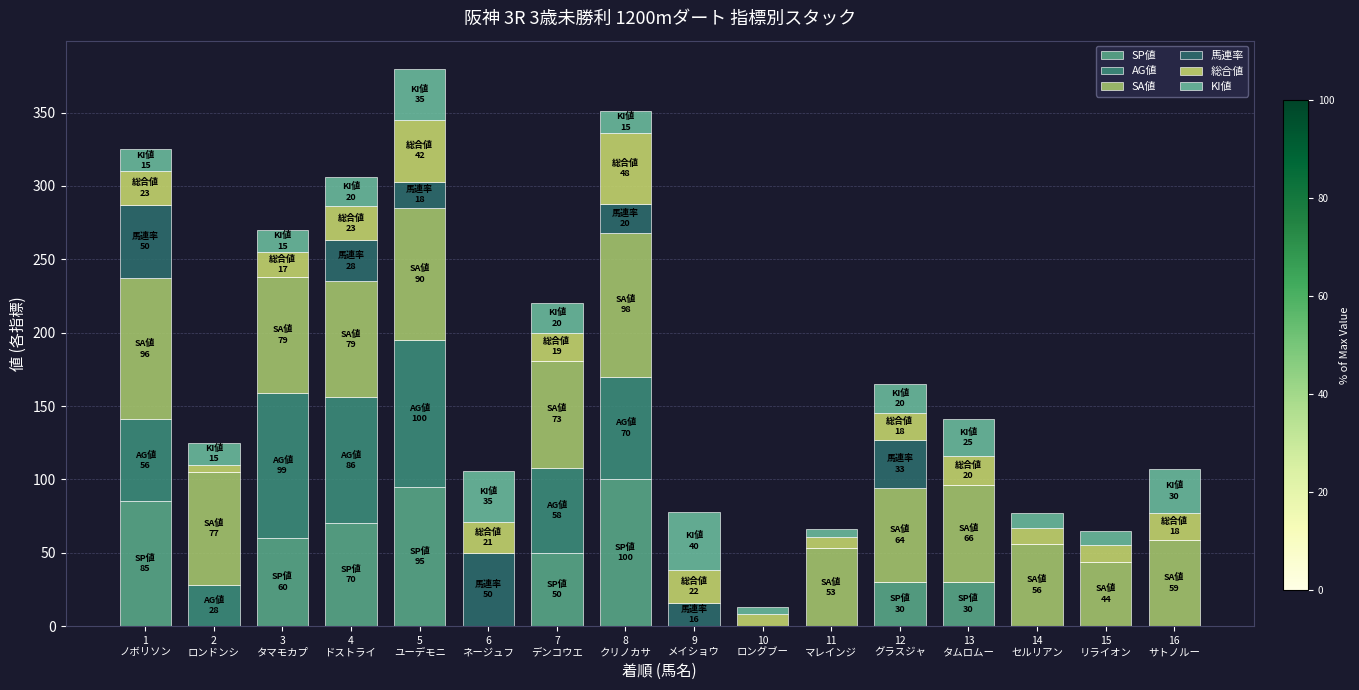

Is it true that SP値 equals 70 at 4
ドストライ?

True